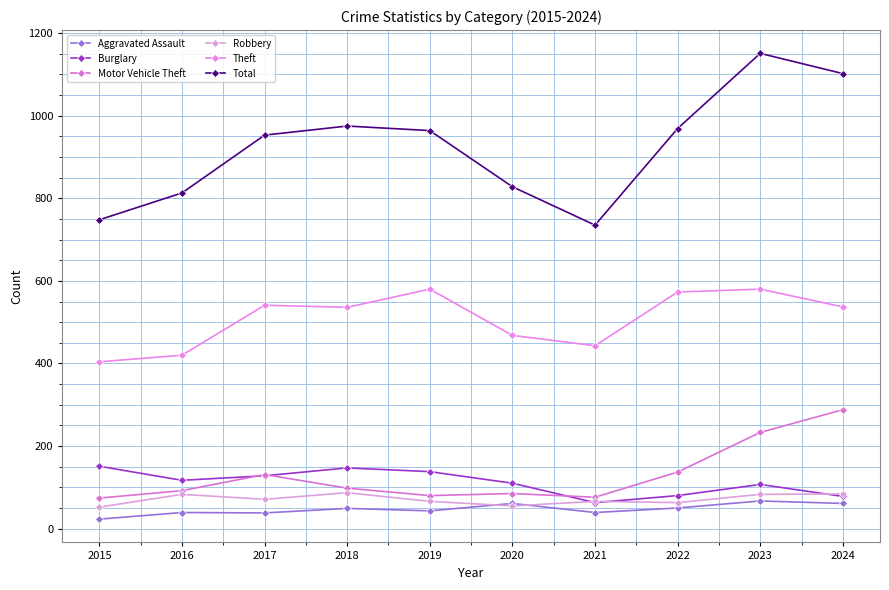

Rank the series by their maximum value, from highest to lowest.

Total, Theft, Motor Vehicle Theft, Burglary, Robbery, Aggravated Assault